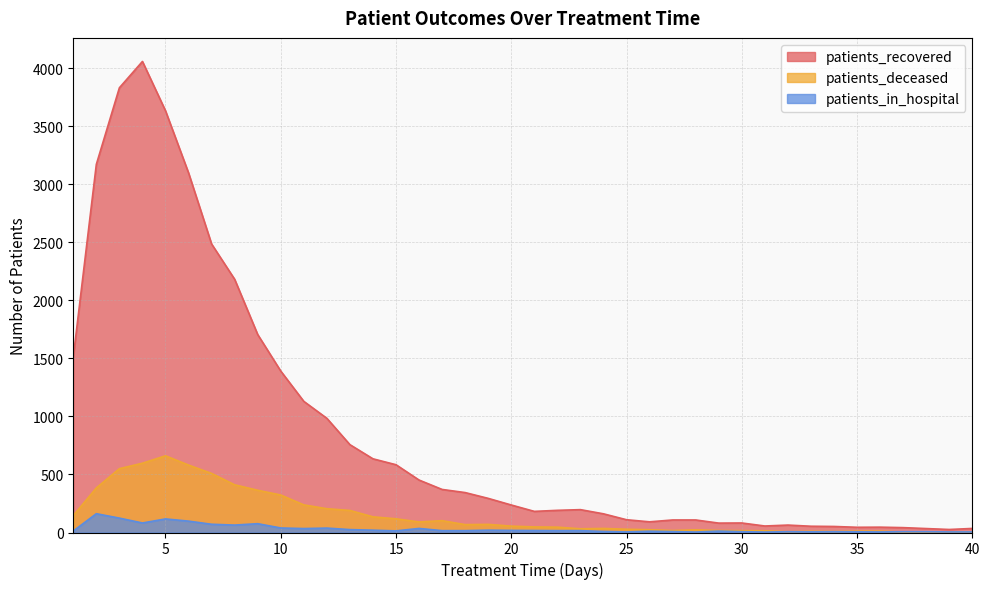

How many lines are shown in the chart?

3